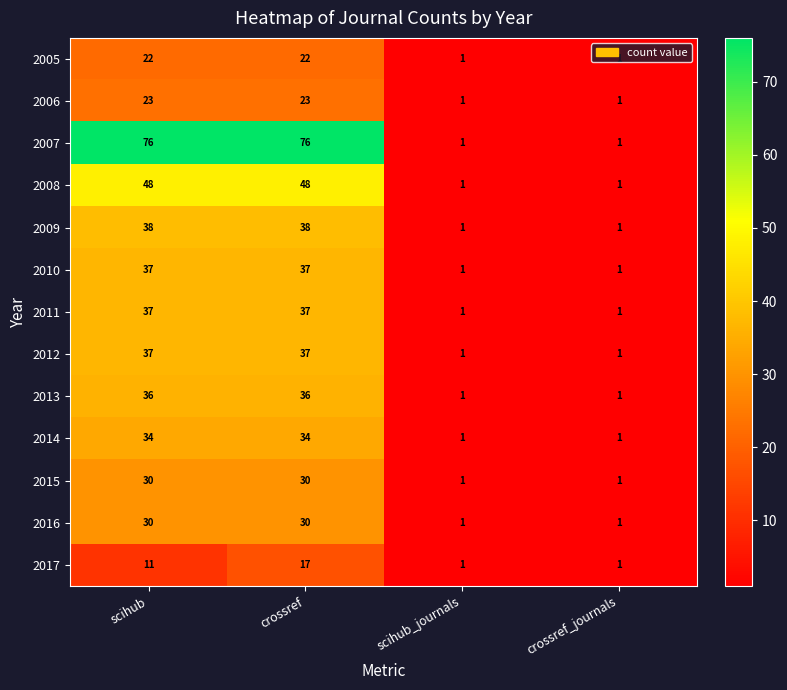

Which series has the widest spread of values?

2007